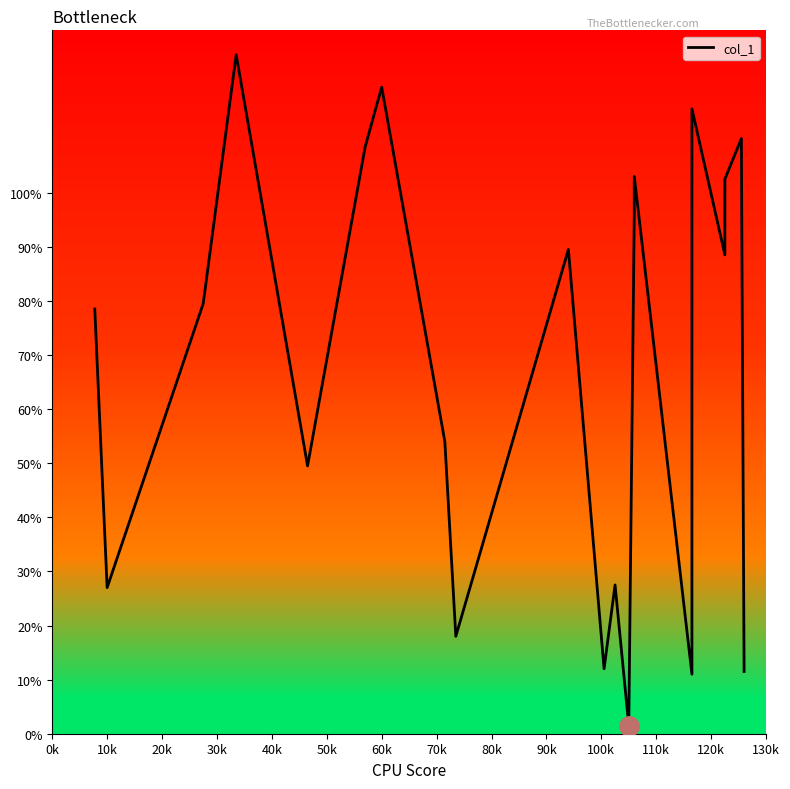

Does the chart display data point markers on the line(s)?

No